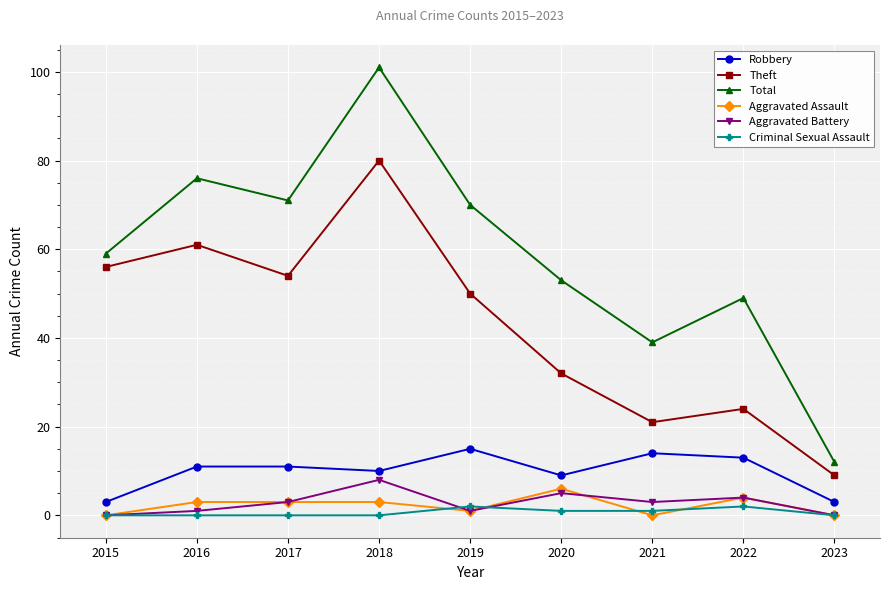

What is the average value of the Theft series?

43